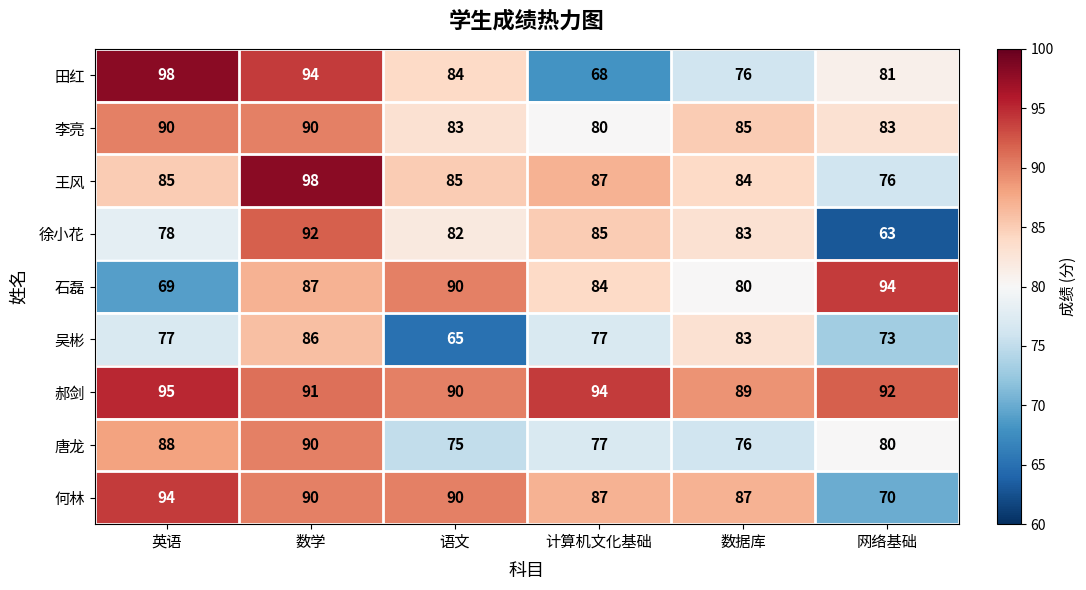

Is it true that 王风 equals 51 at 英语?

False